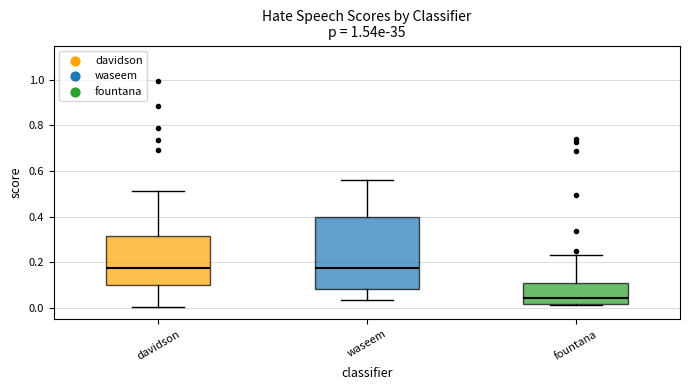

Reading left to right, read every box against the y-axis: the position of its median line, the range the box covers, and the ends of its whiskers. The values are not printed on the chart, so give them approximately, as read against the axis.

davidson: median 0.18, box 0.10 to 0.32, whiskers 0.00 to 0.52
waseem: median 0.18, box 0.08 to 0.40, whiskers 0.04 to 0.56
fountana: median 0.04, box 0.02 to 0.10, whiskers 0.02 (just below the box's lower edge) to 0.24